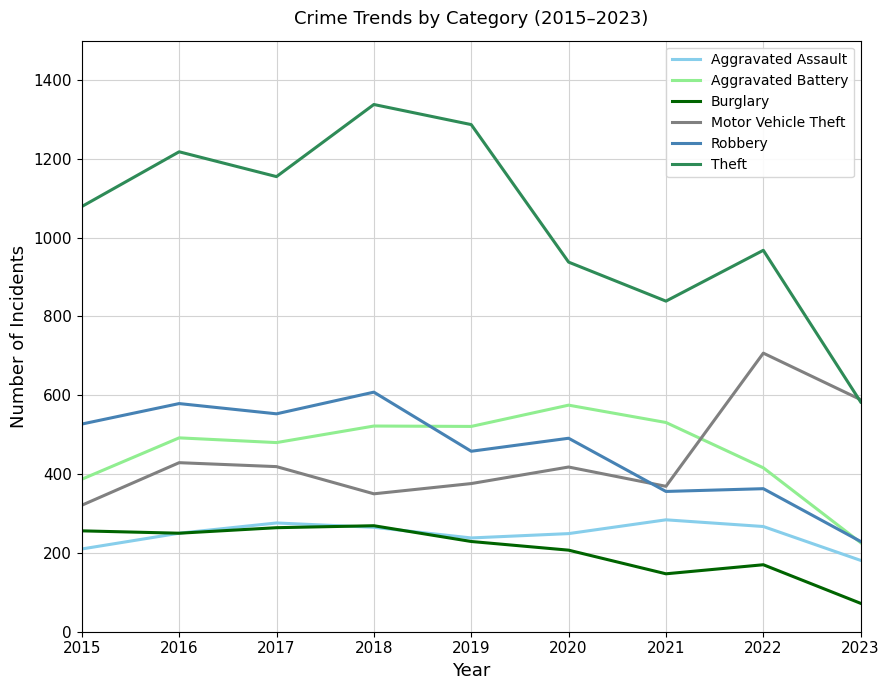

The Theft series shows 1774 at 2018. True or false?

False